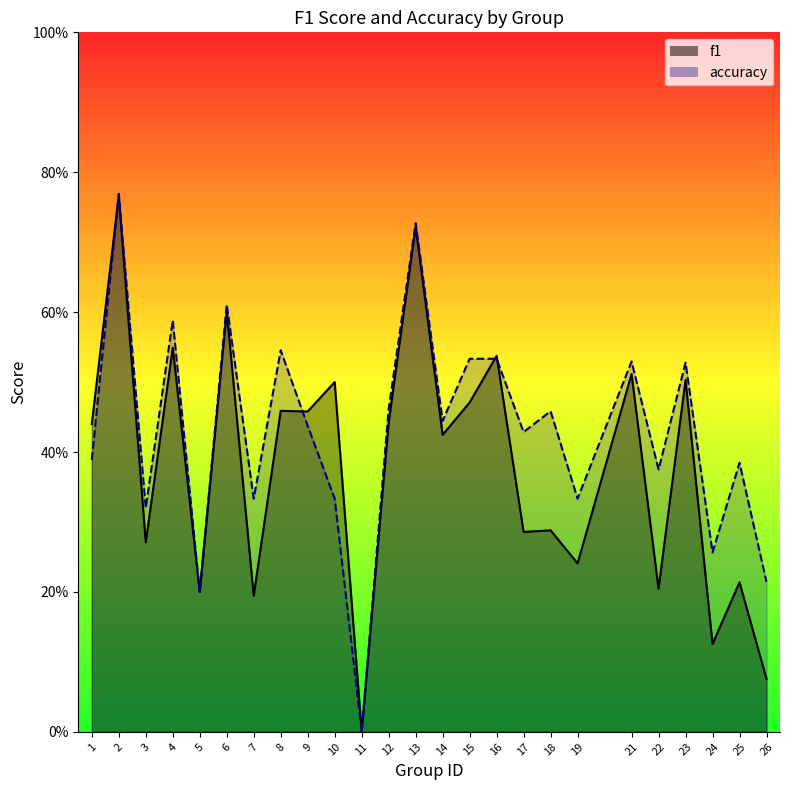

Reading left to right, what are all the values shown in this chart?

f1: 1=0.4	2=0.8	3=0.3	4=0.5	5=0.2	6=0.6	7=0.2	8=0.5	9=0.5	10=0.5	11=0.0	12=0.4	13=0.7	14=0.4	15=0.5	16=0.5	17=0.3	18=0.3	19=0.2	21=0.5	22=0.2	23=0.5	24=0.1	25=0.2	26=0.1
accuracy: 1=0.4	2=0.8	3=0.3	4=0.6	5=0.2	6=0.6	7=0.3	8=0.5	9=0.4	10=0.3	11=0.0	12=0.5	13=0.7	14=0.4	15=0.5	16=0.5	17=0.4	18=0.5	19=0.3	21=0.5	22=0.4	23=0.5	24=0.3	25=0.4	26=0.2